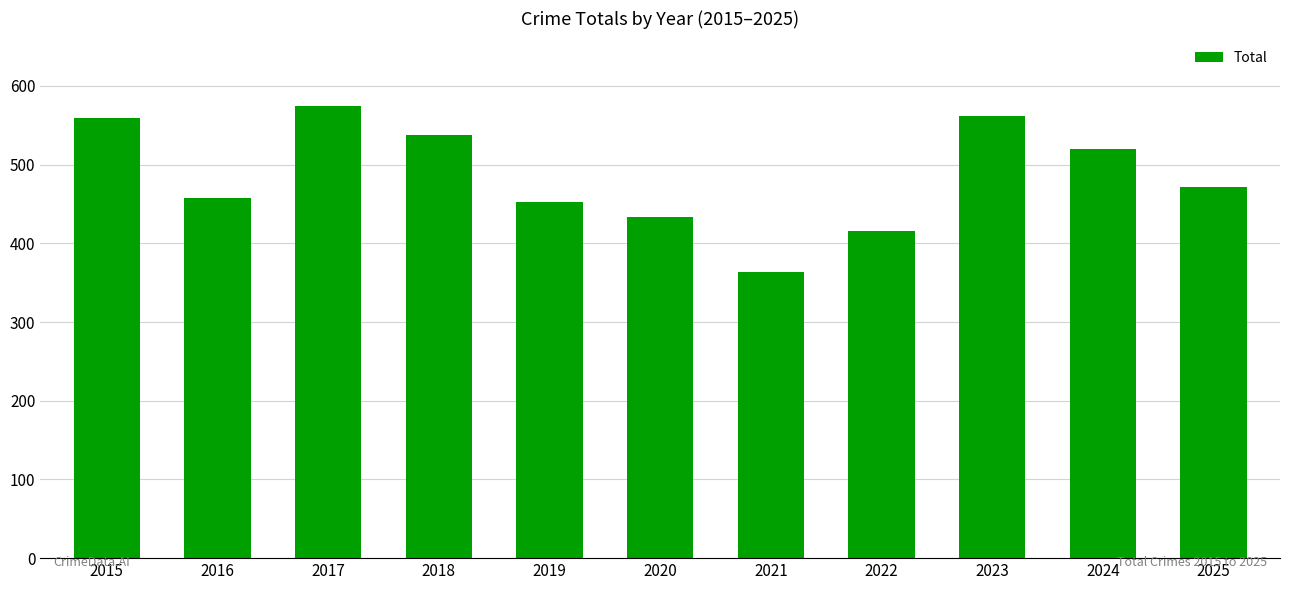

What is the difference between the values at 2016 and 2021?

94